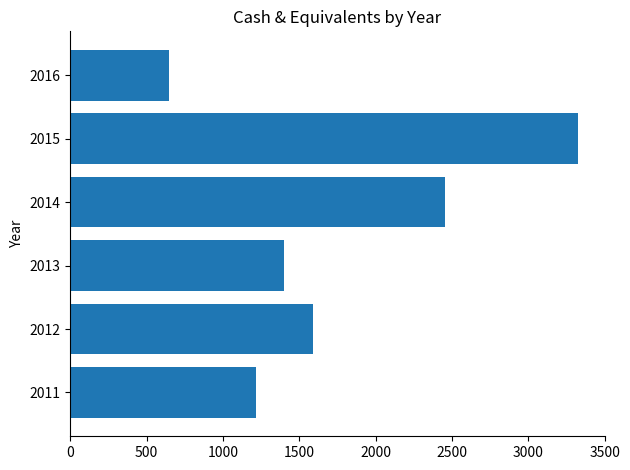

What is the minimum value shown in the chart?

647